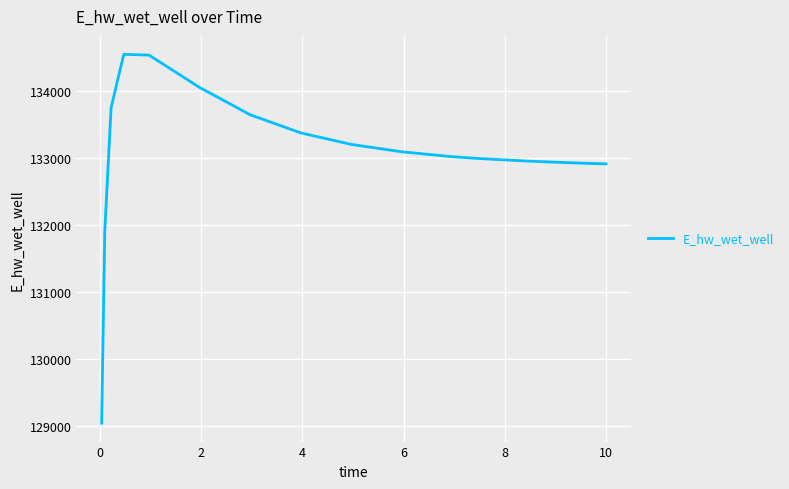

What is the difference between the maximum and minimum values?

5504.9